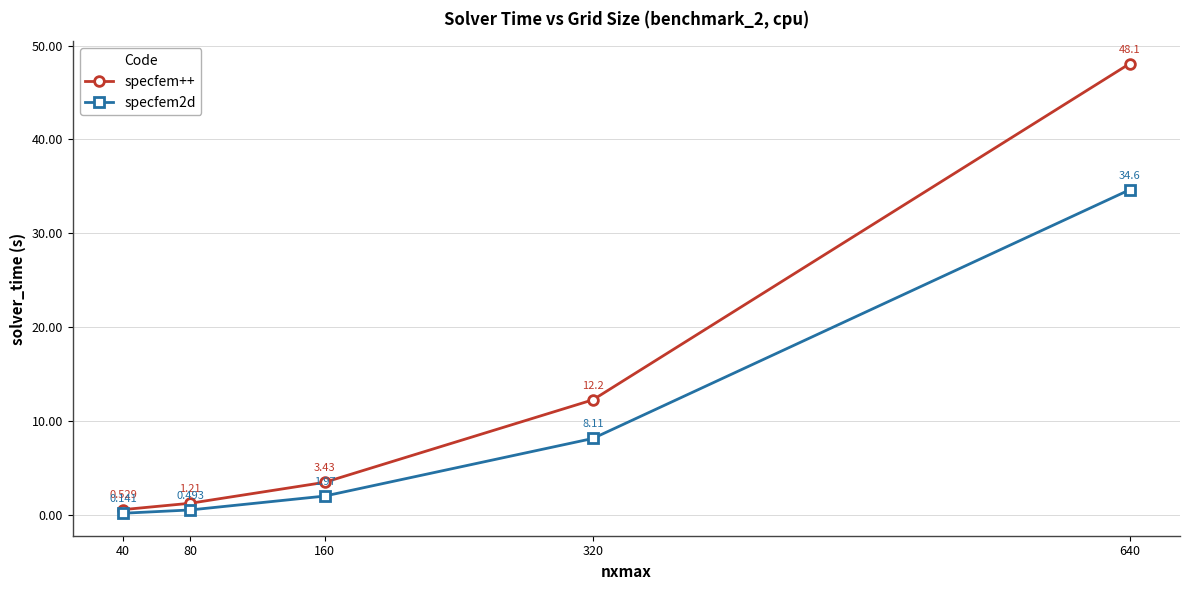

Is the value of specfem++ at 40 greater than the value of specfem2d at 40?

Yes